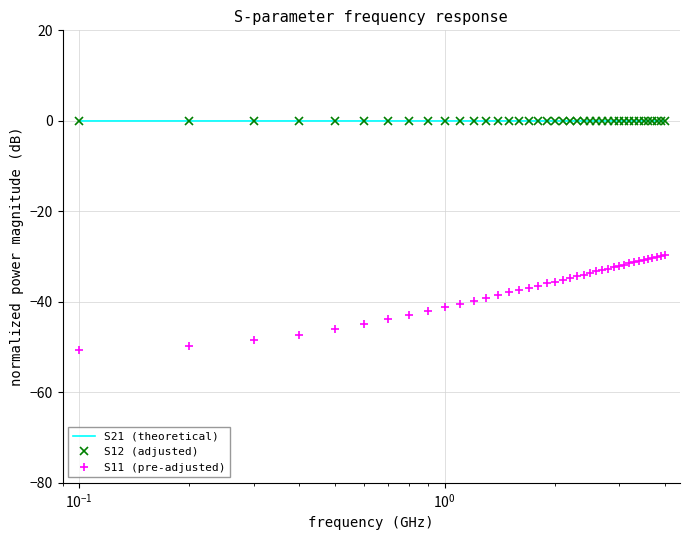

Which series has the largest total across all categories?

S21 (theoretical)